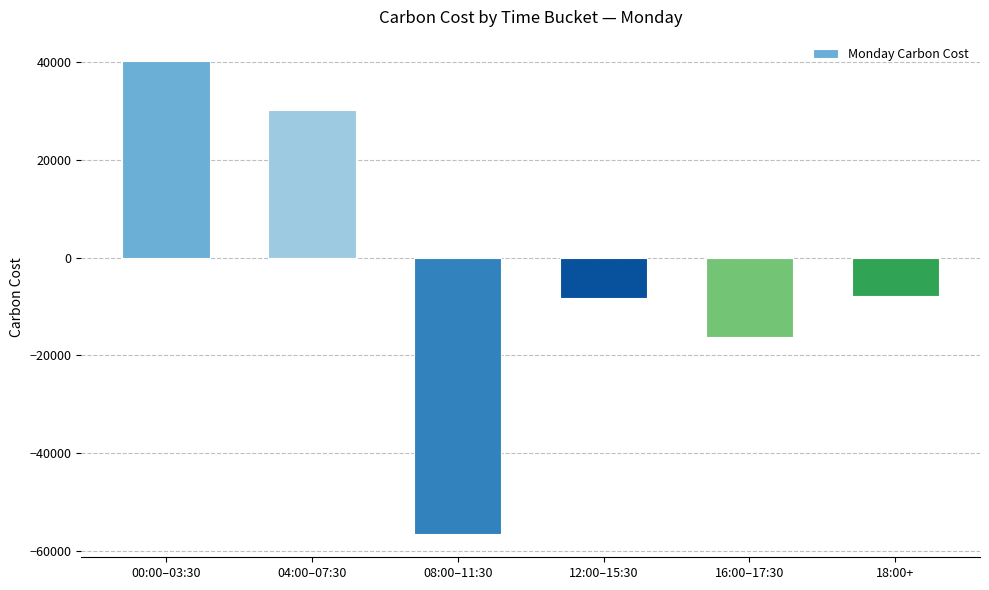

Which category has the lowest value across all series?

08:00–11:30